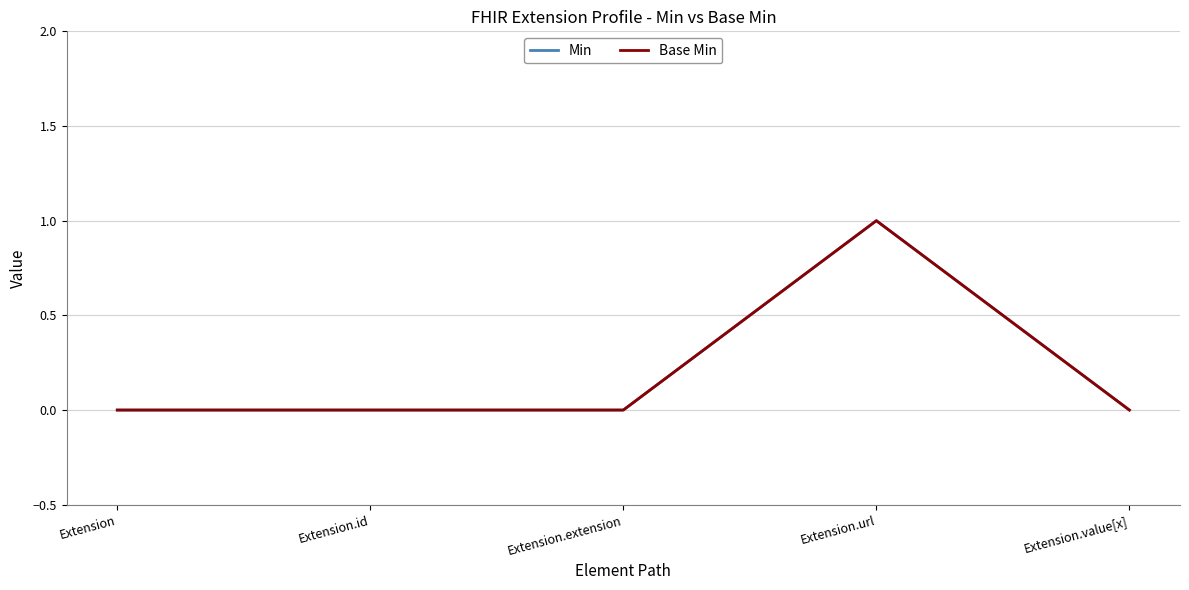

Does the chart display data point markers on the line(s)?

No